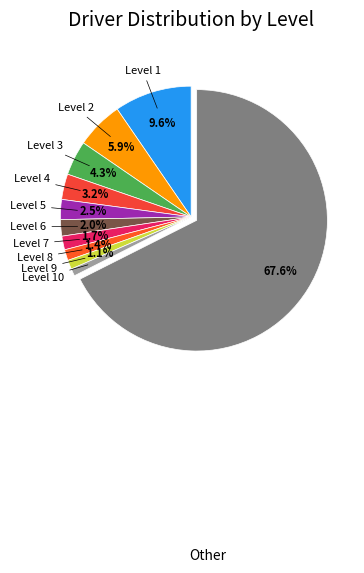

What is the smallest slice in the pie chart?

Level 10